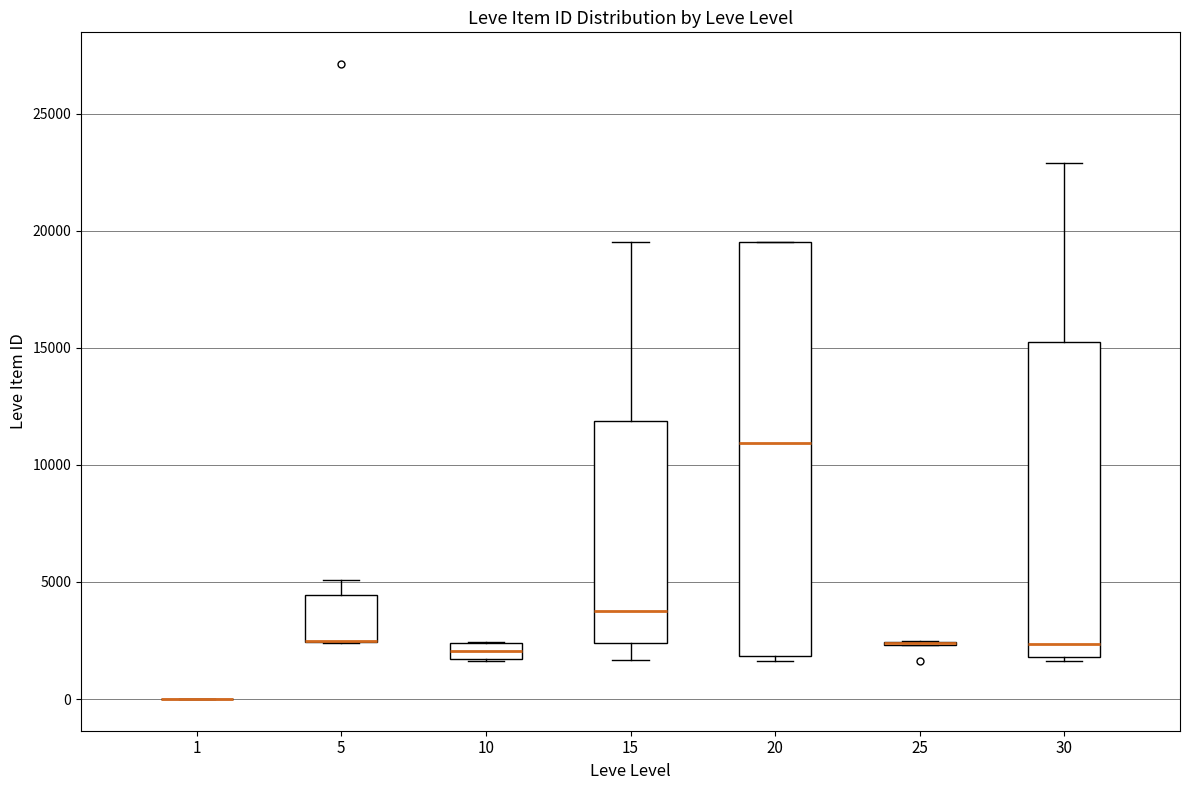

Which box is the tallest, from its lower edge to its upper edge?

20